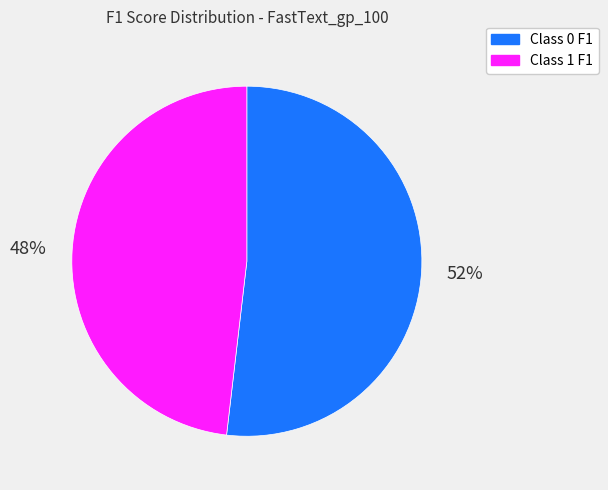

How many segments does this pie chart have?

2